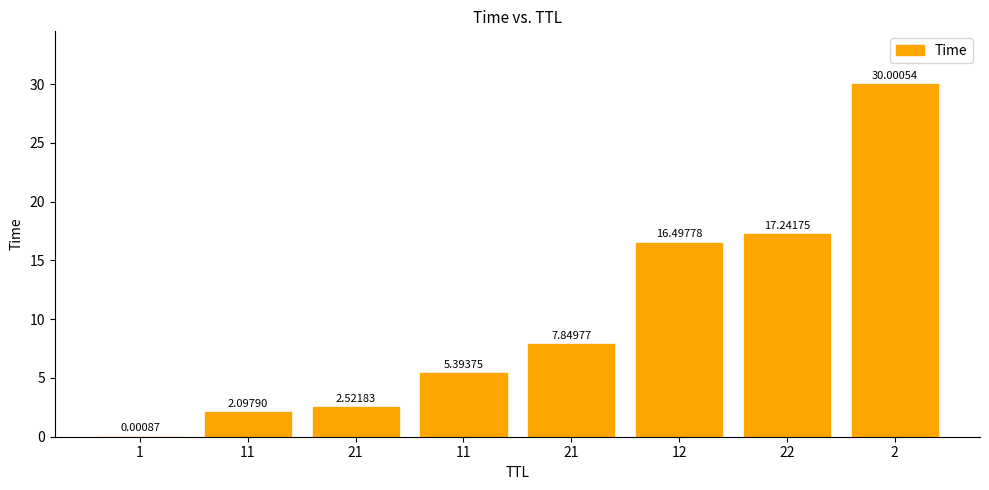

How many series are shown in this chart?

1